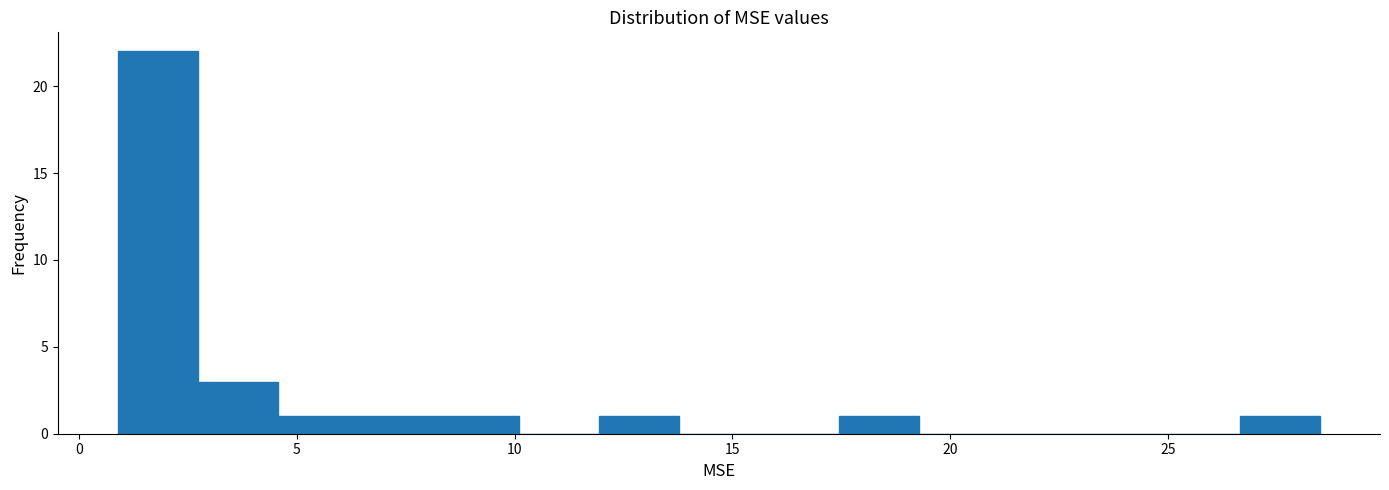

Around what value on the x-axis is the tallest bar? Give the approximate position of its centre, as read against the axis.

2.0